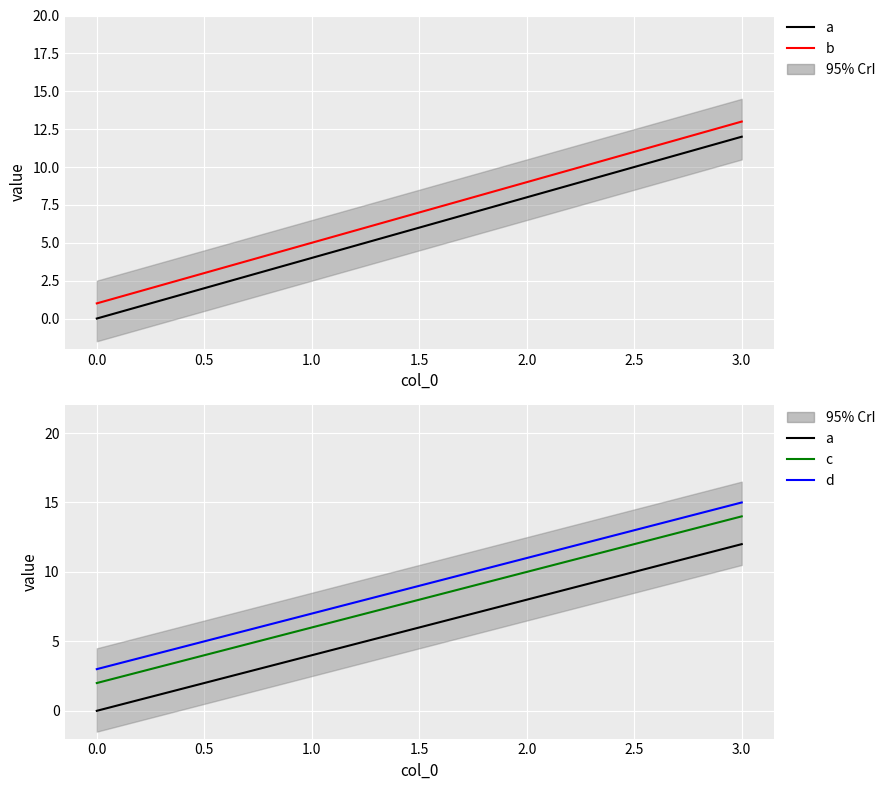

What is the average value of the b series?

7